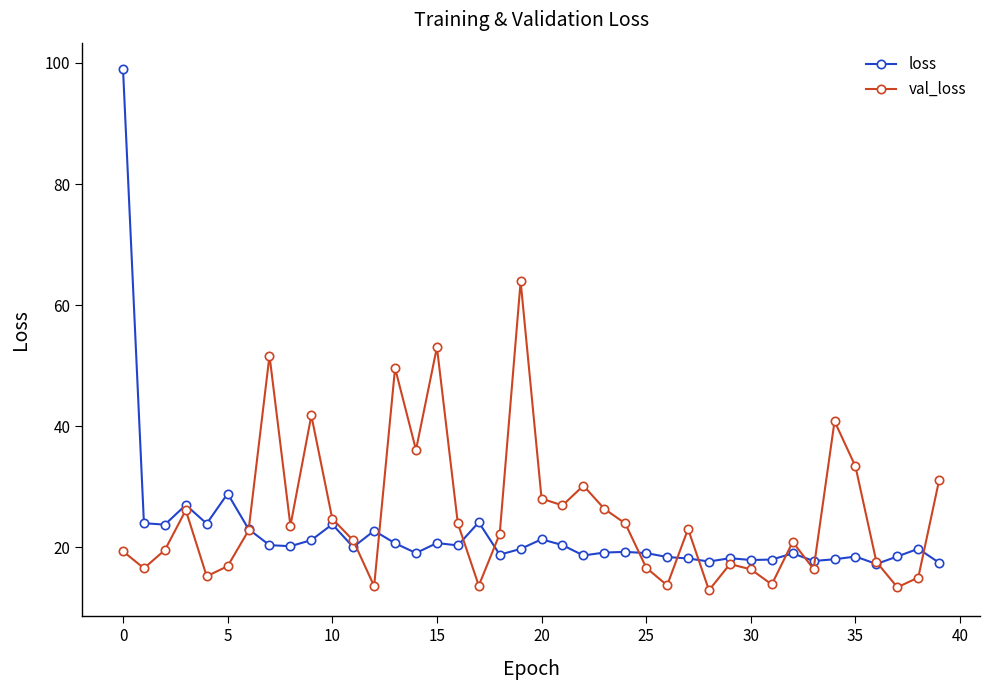

What is the average value of the val_loss series?

25.3